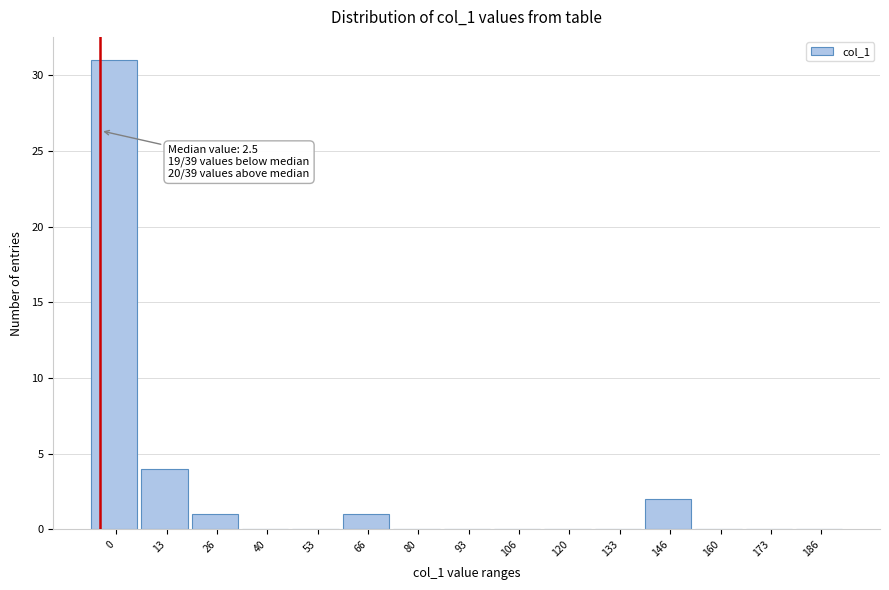

Reading right to left, transcribe all the data shown in this chart.

186=0	173=0	160=0	146=2	133=0	120=0	106=0	93=0	80=0	66=1	53=0	40=0	26=1	13=4	0=31